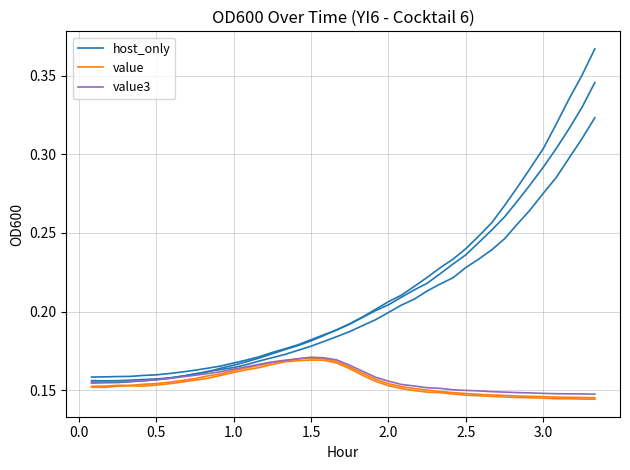

What are all the series names shown in the legend?

host_only, value, value3